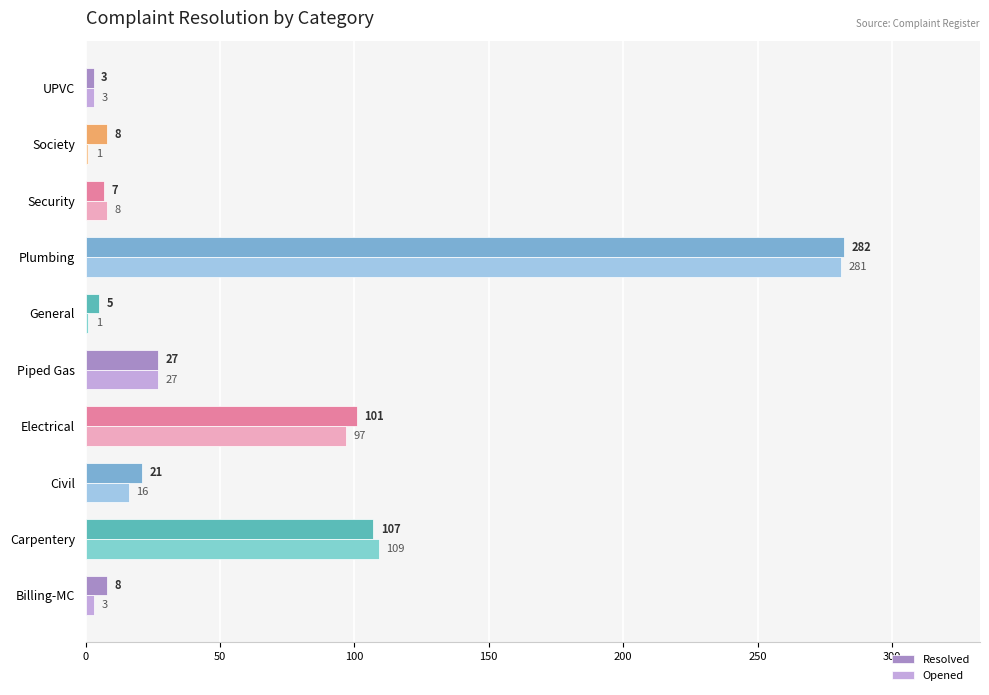

List the series in order of their overall mean, lowest first.

Opened, Resolved